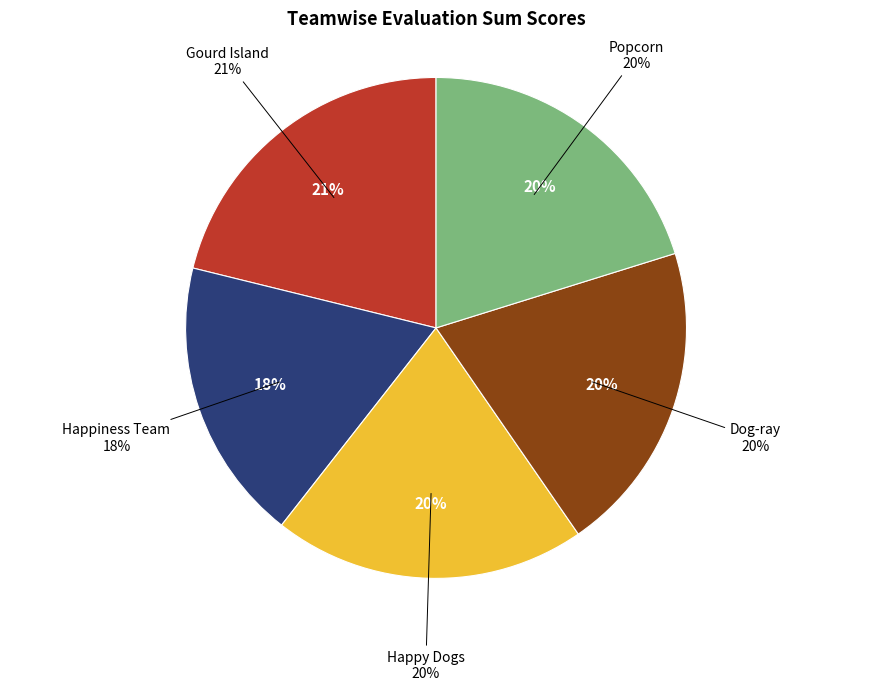

Is it true that Dog-ray is 20% of the pie?

True